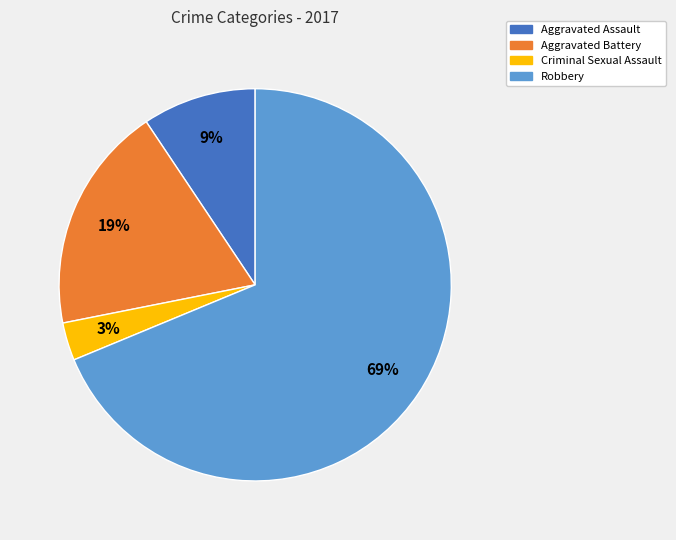

Rank the categories by value from lowest to highest.

Criminal Sexual Assault, Aggravated Assault, Aggravated Battery, Robbery